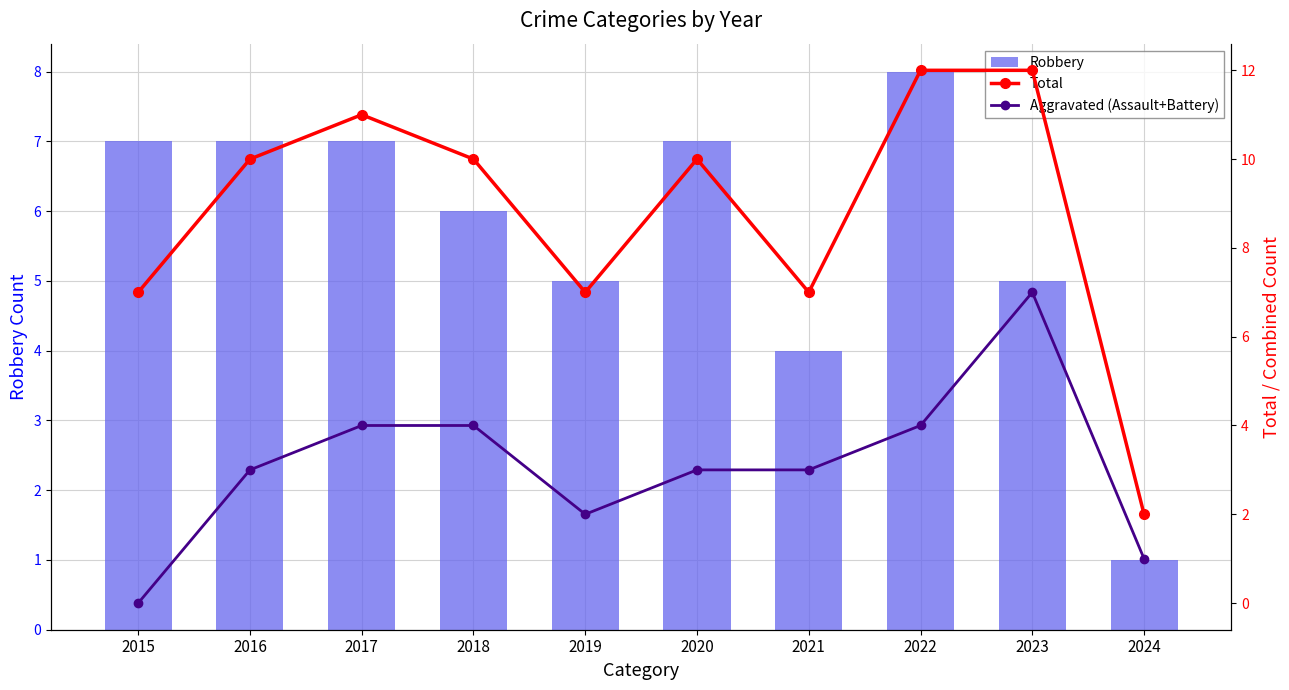

At which category does the chart reach its minimum across all series?

2015